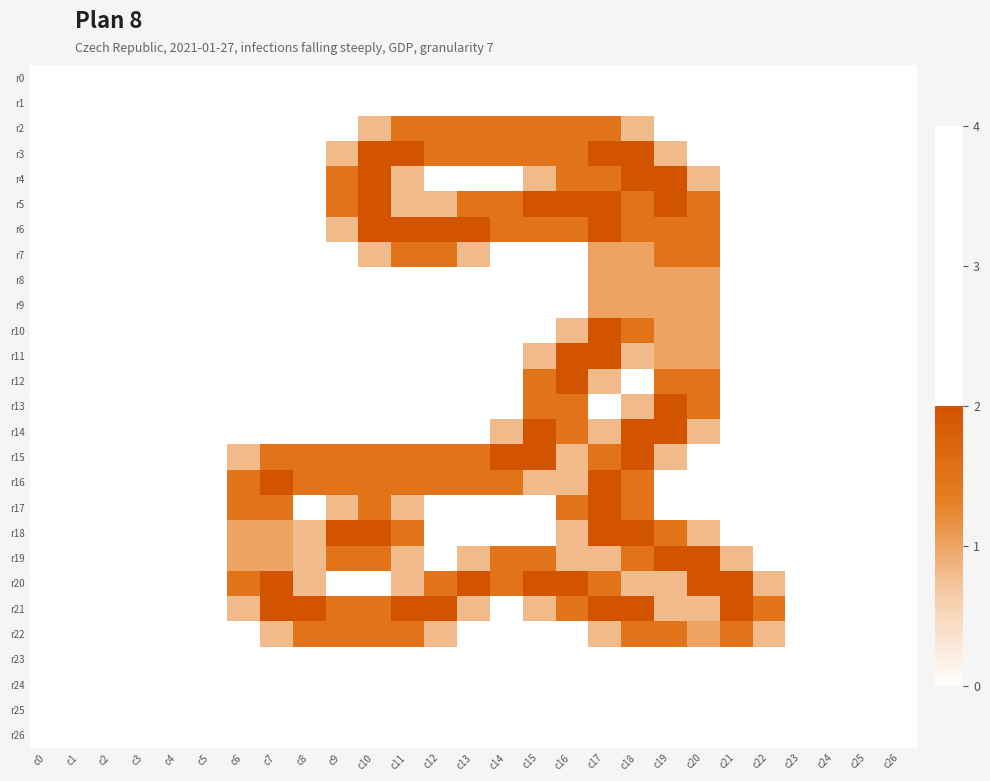

Which label corresponds to the largest value in the chart?

c10